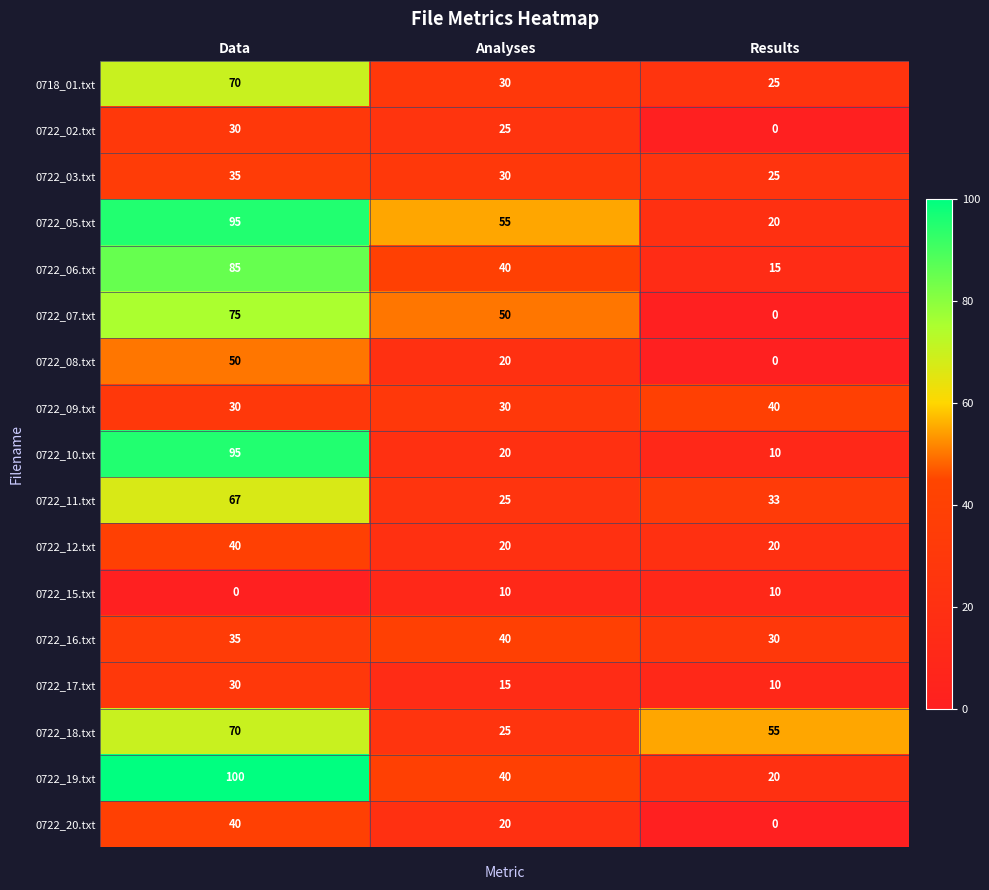

Rank the categories by 0722_08.txt value from lowest to highest.

Results, Analyses, Data